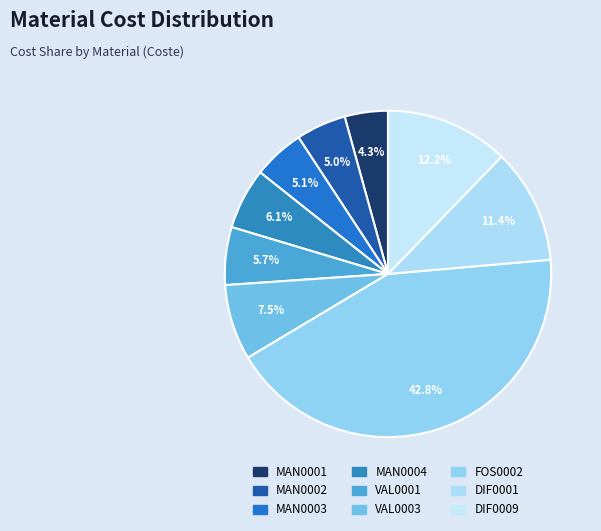

Does any single category account for the majority?

No